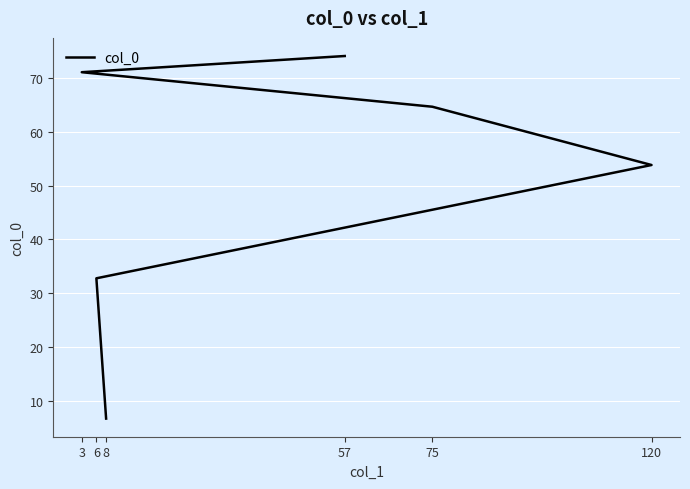

Does the chart display data point markers on the line(s)?

No